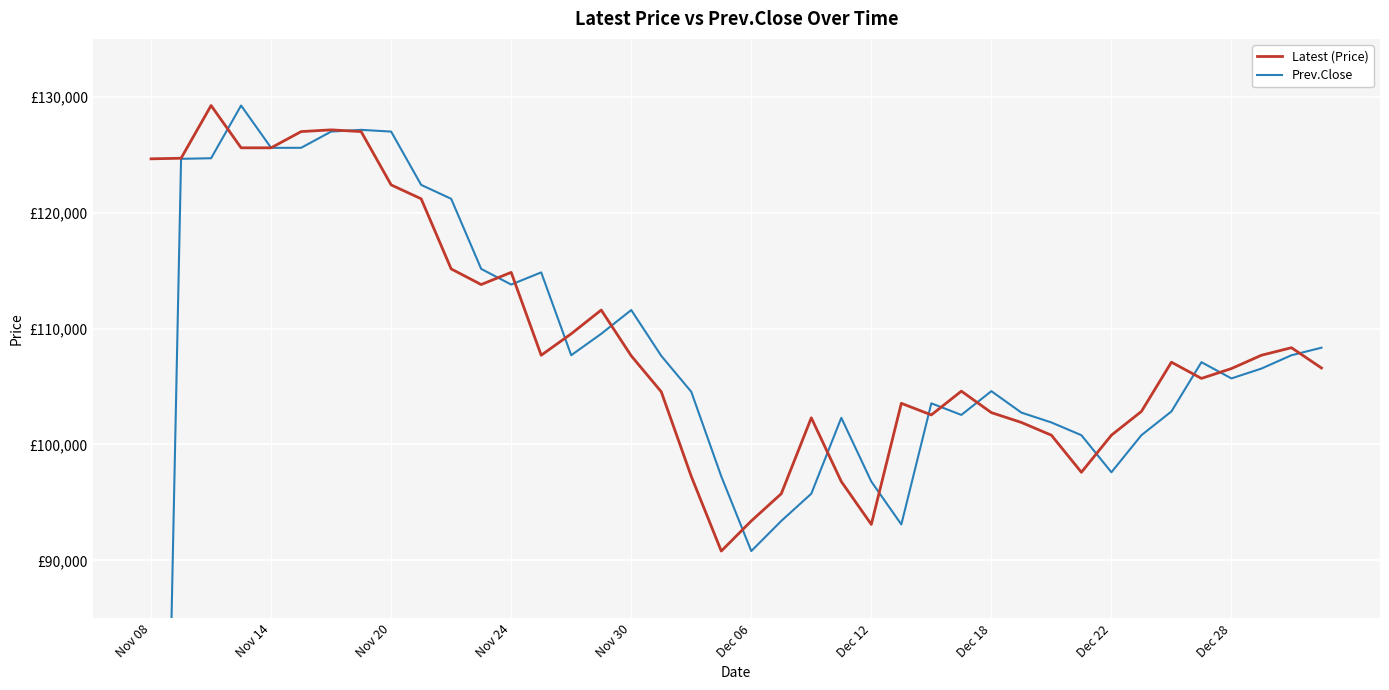

Count the number of categories in the chart.

40